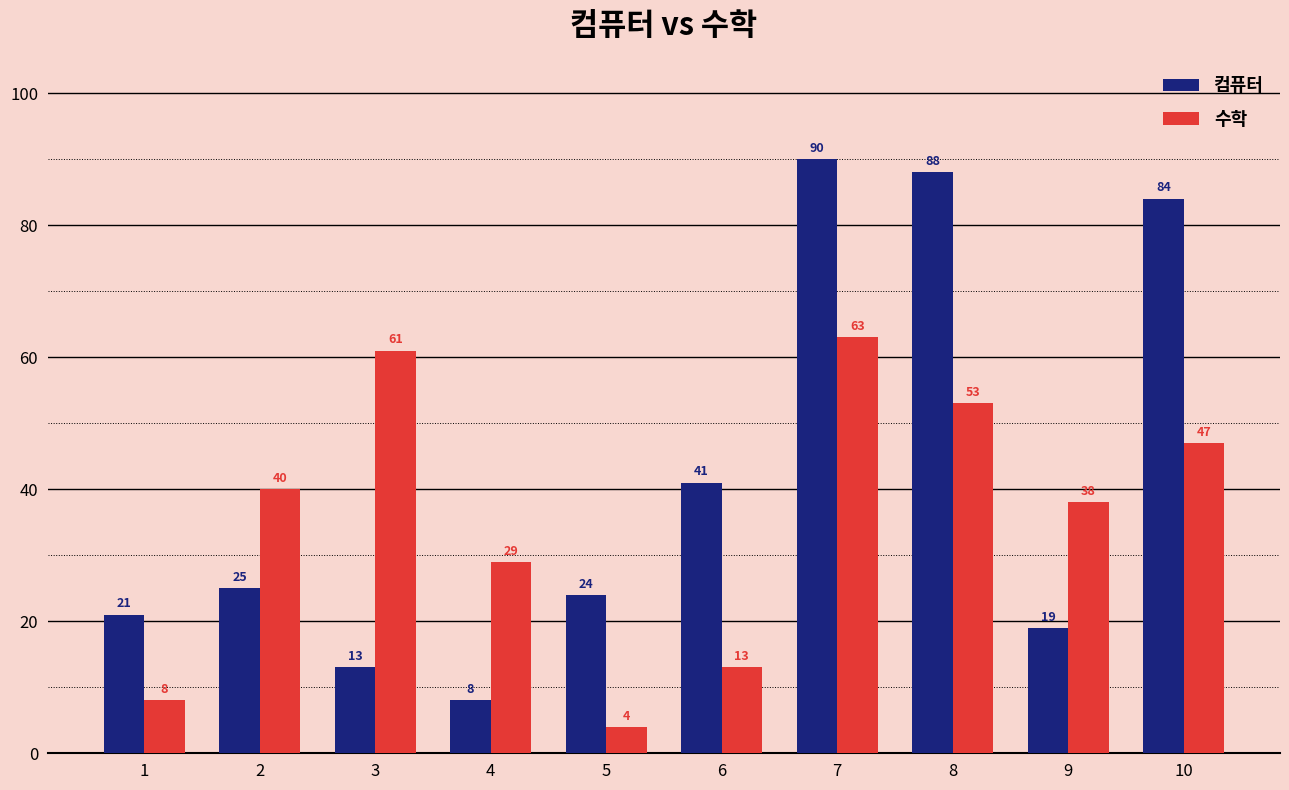

At how many categories does at least one series exceed 56?

4